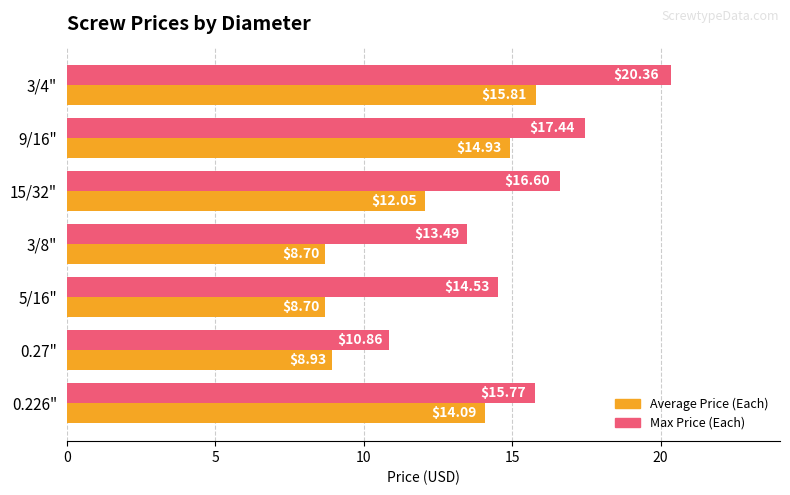

What is the sum of all Average Price (Each) values?

83.2